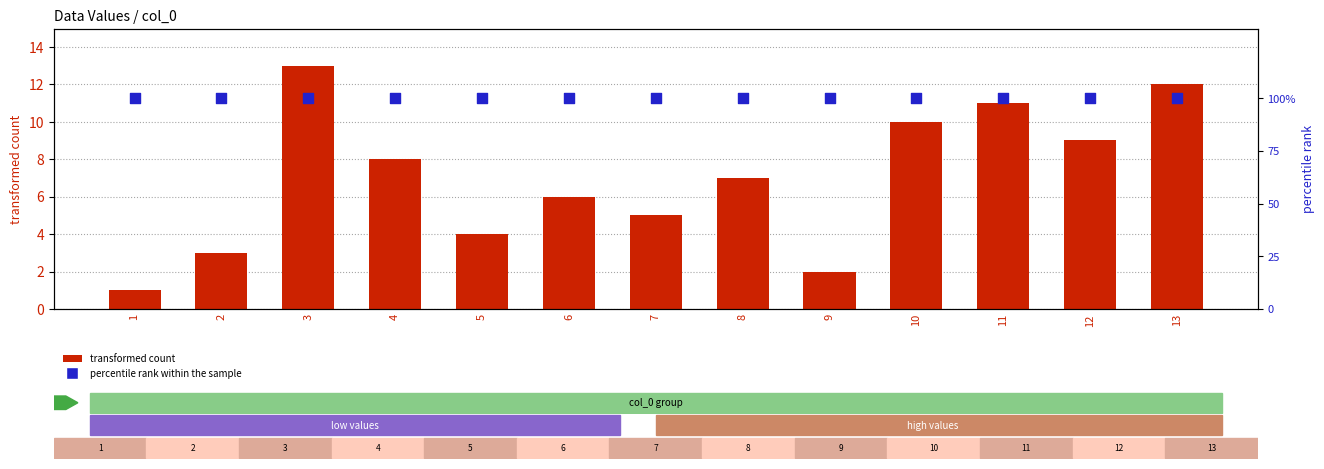

Which series has the largest Y range (max minus min)?

transformed count